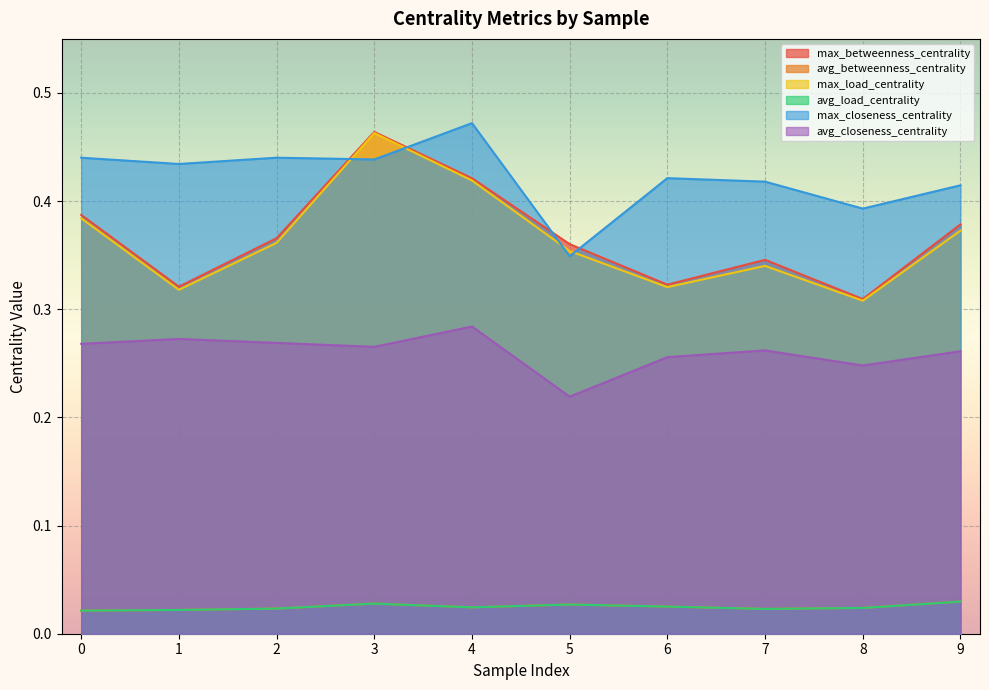

How many lines are shown in the chart?

6